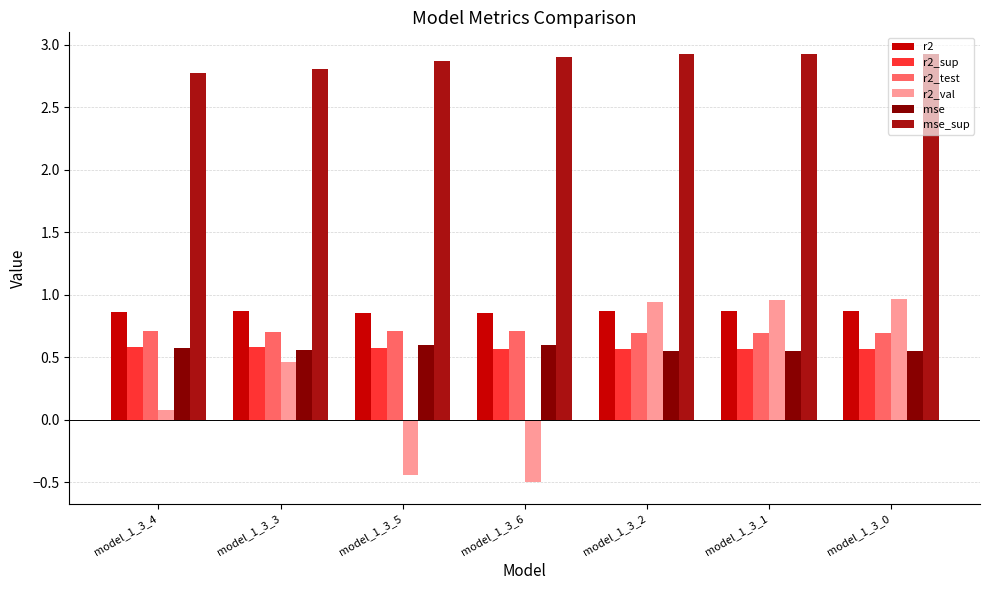

What is the maximum value shown in the chart?

2.9